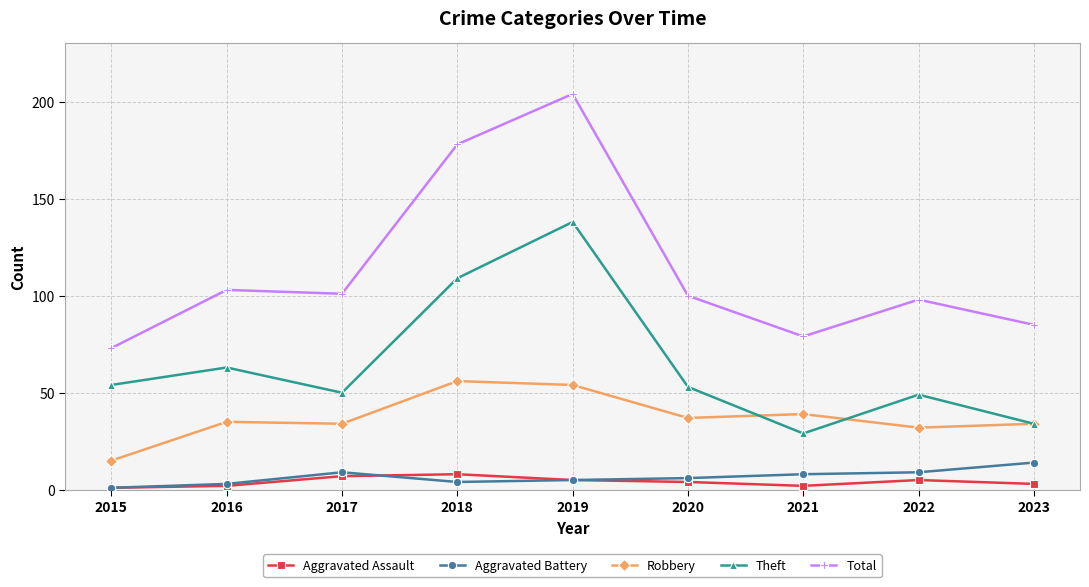

How many data points does each series have?

9